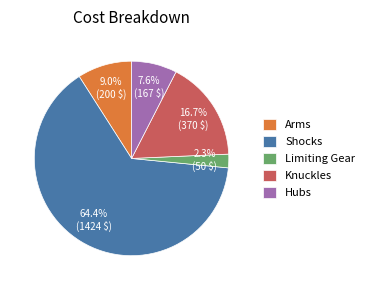

The Shocks slice represents 38% of the pie. True or false?

False